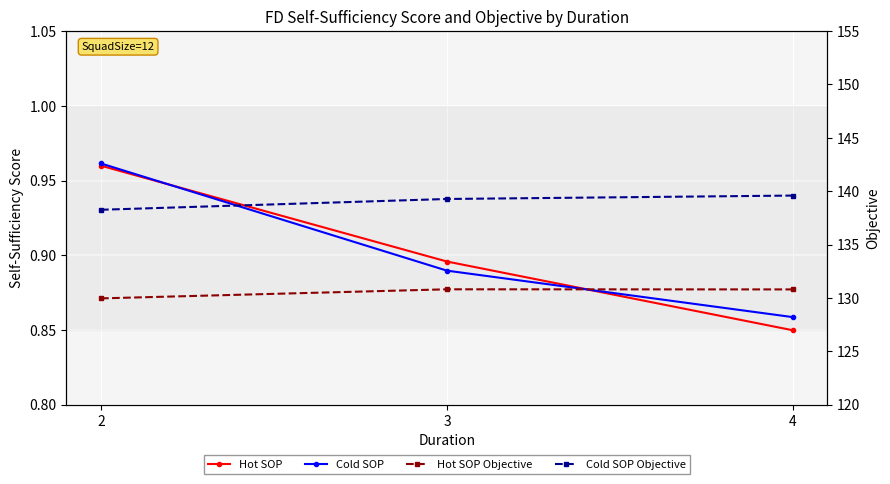

Reading left to right, list all the values displayed in this chart.

Hot SOP: 1.0	0.9	0.8
Cold SOP: 1.0	0.9	0.9
Hot SOP Objective: 130.0	130.8	130.8
Cold SOP Objective: 138.3	139.3	139.6